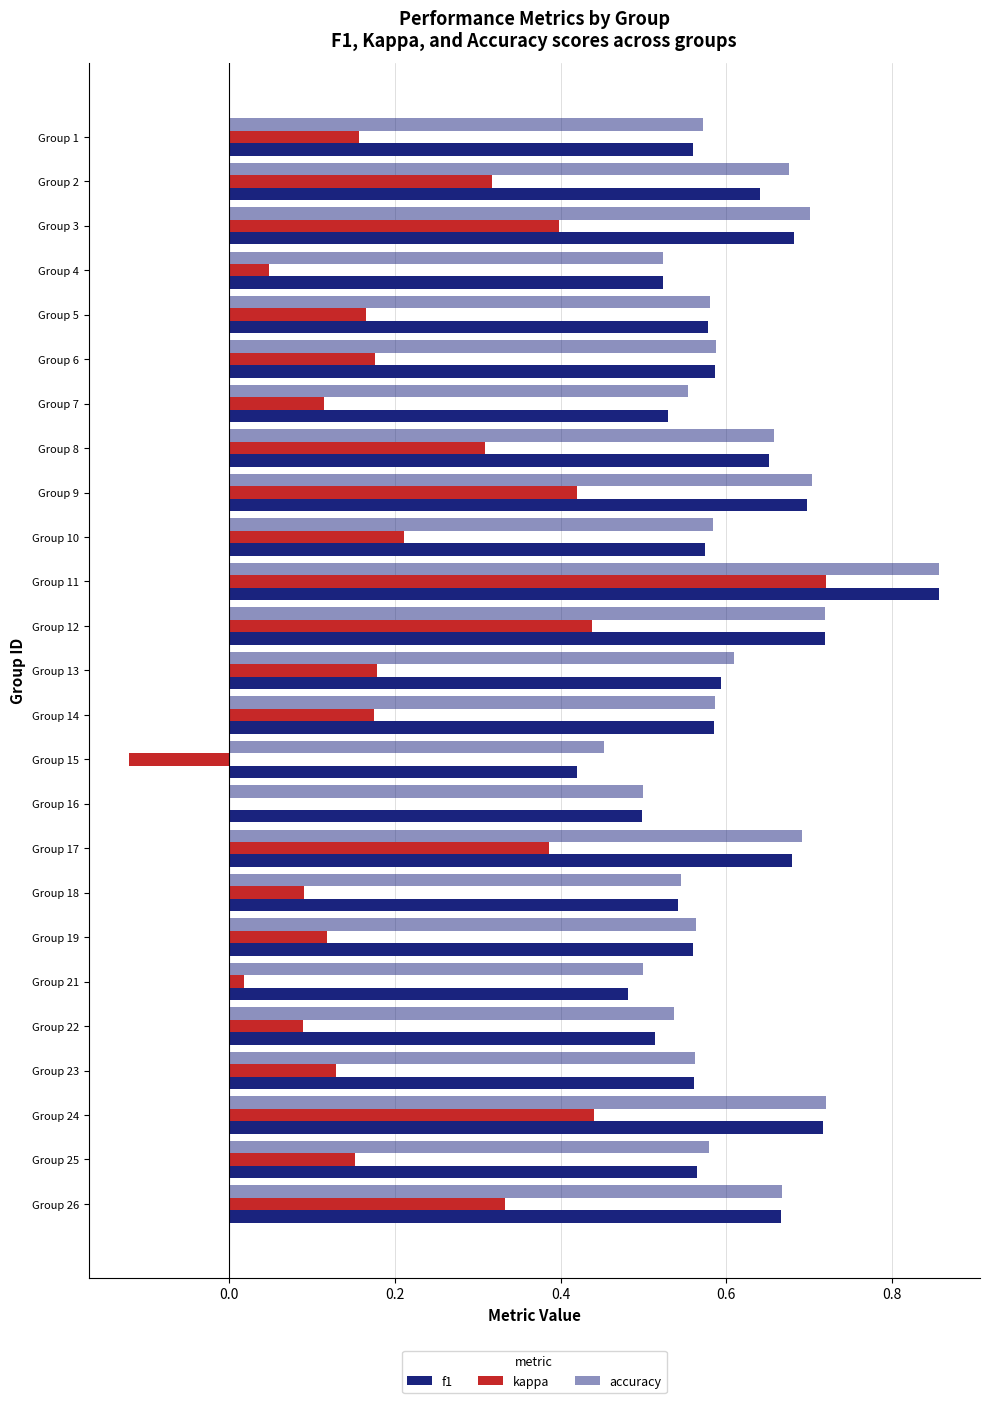

What position from the right is 15?

10